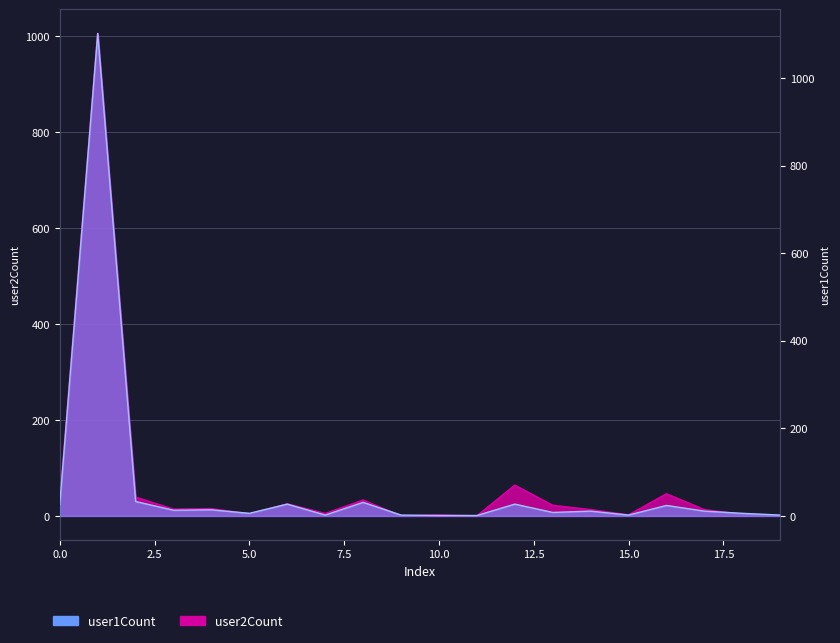

What is the total value across all series at 6?

52